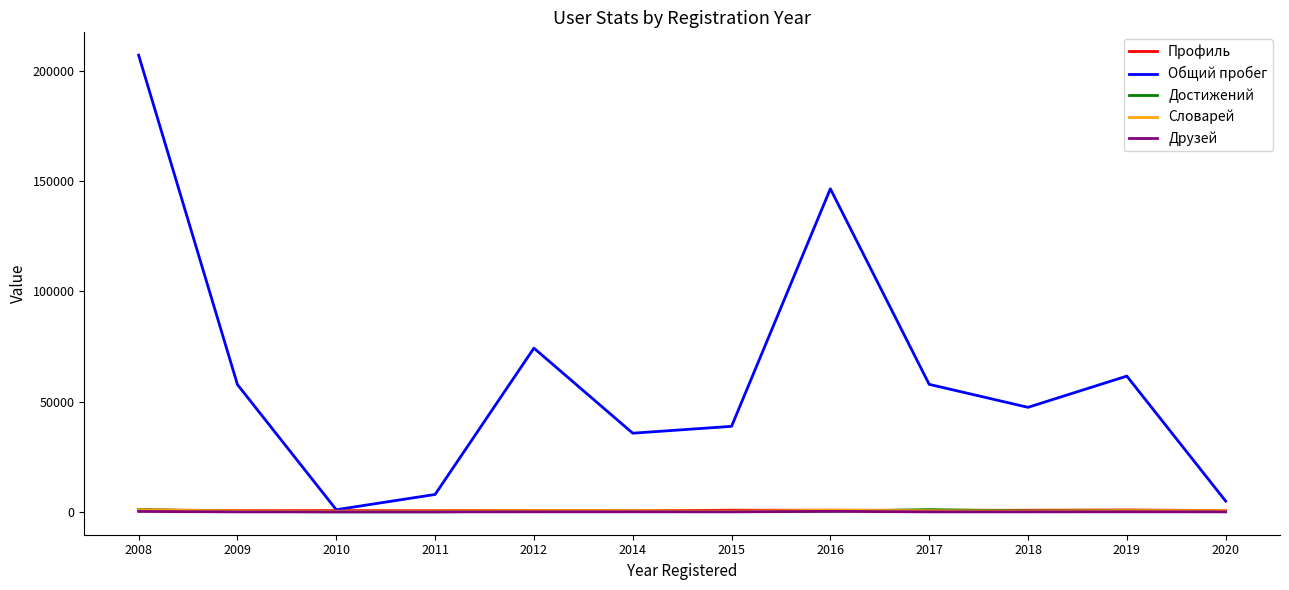

What is the difference between the Общий пробег values at 2011 and 2010?

6912